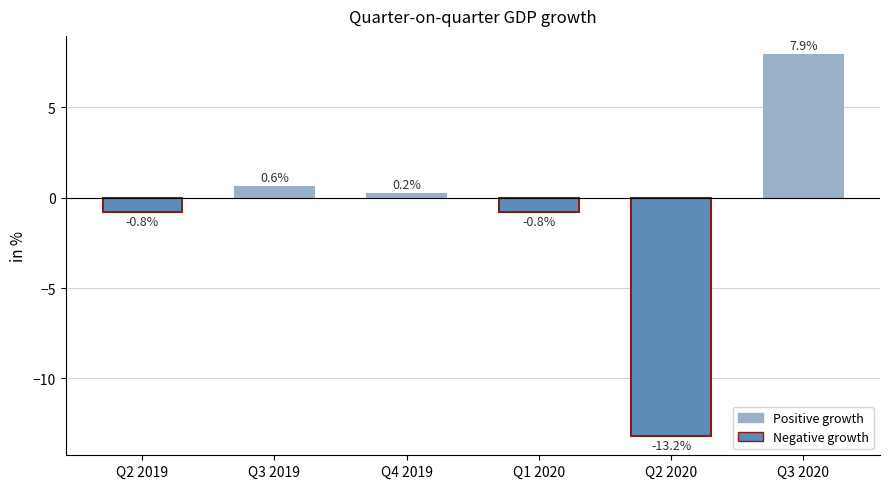

The value at Q2 2020 is -21.2. True or false?

False